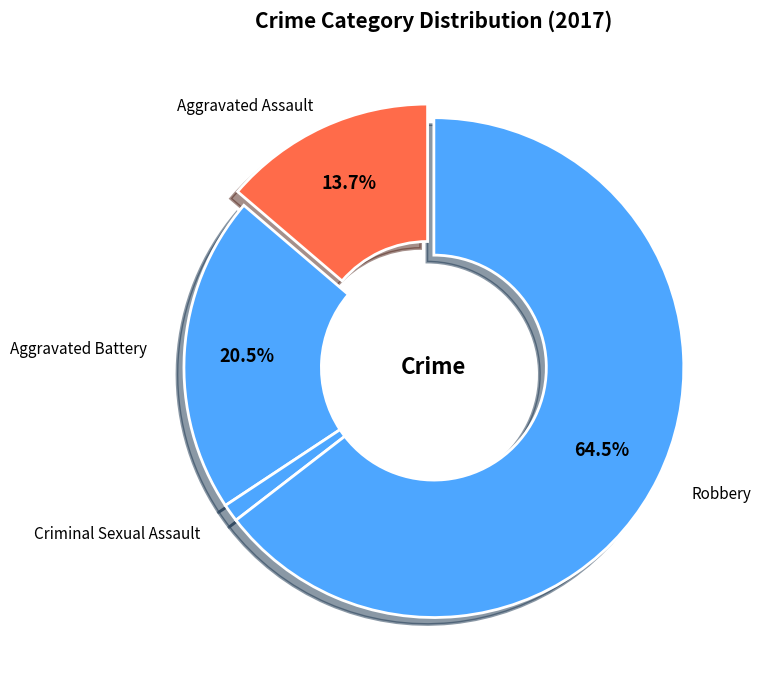

Rank the categories by value from lowest to highest.

Criminal Sexual Assault, Aggravated Assault, Aggravated Battery, Robbery